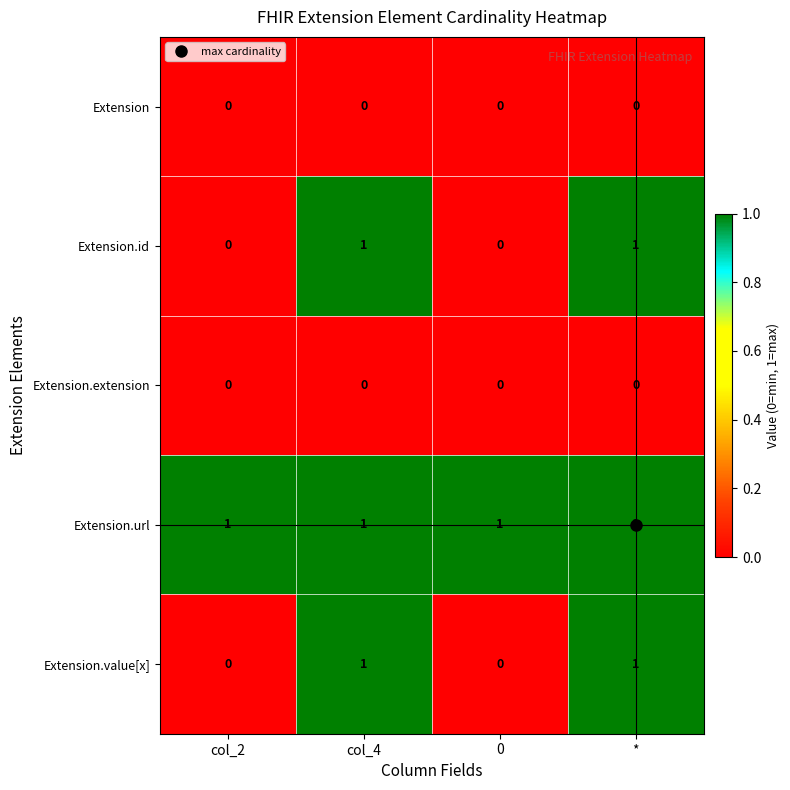

The Extension.id series shows 1 at *. True or false?

True